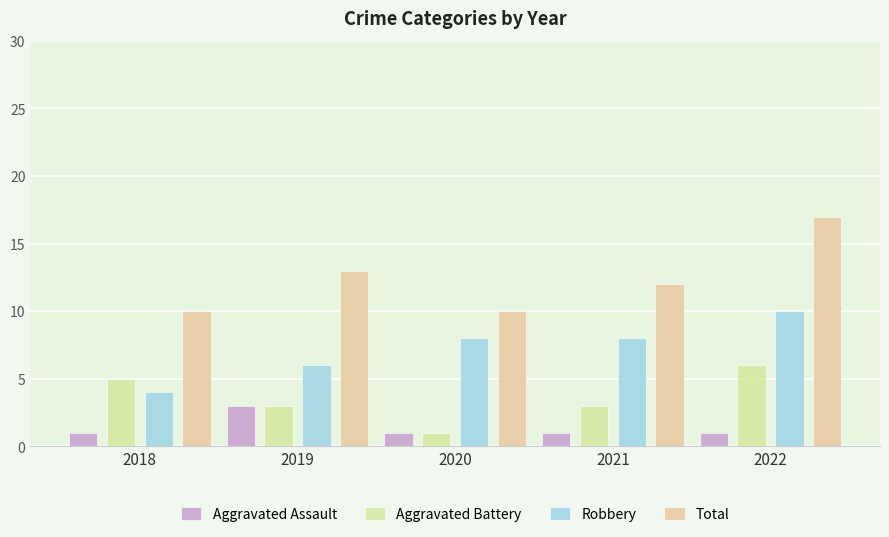

At how many categories does at least one series exceed 15?

1